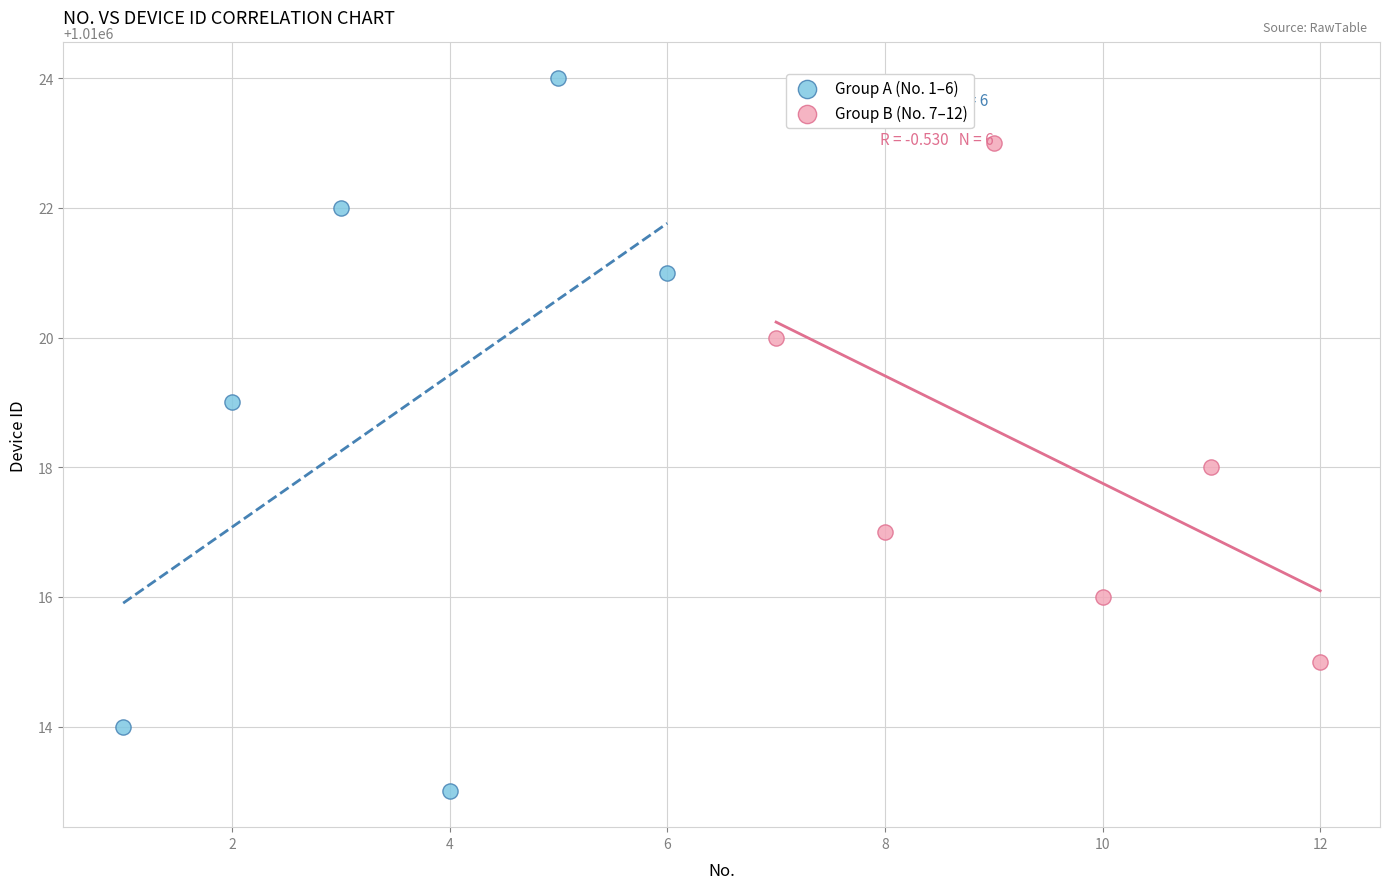

Which series contains the highest Y value?

Group A (No. 1–6)